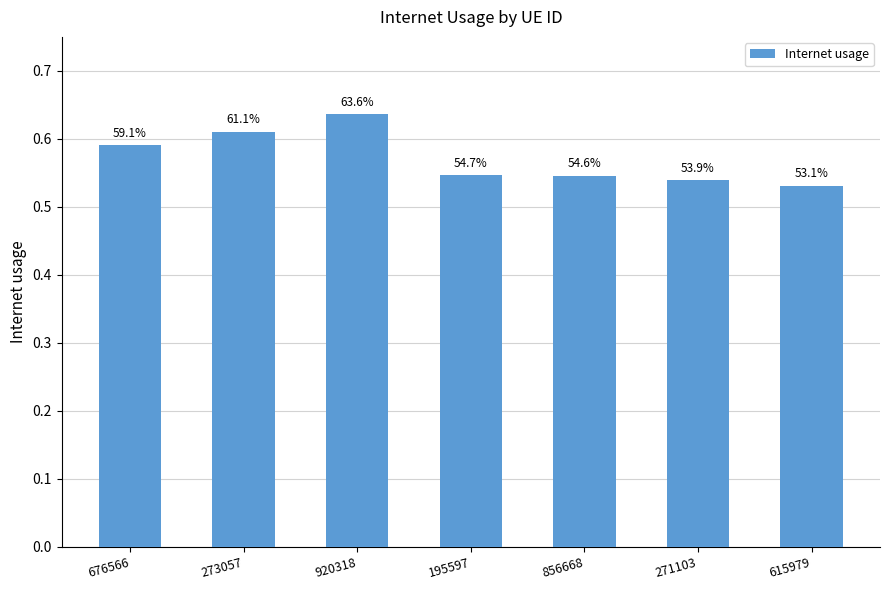

Are the bars horizontal?

No